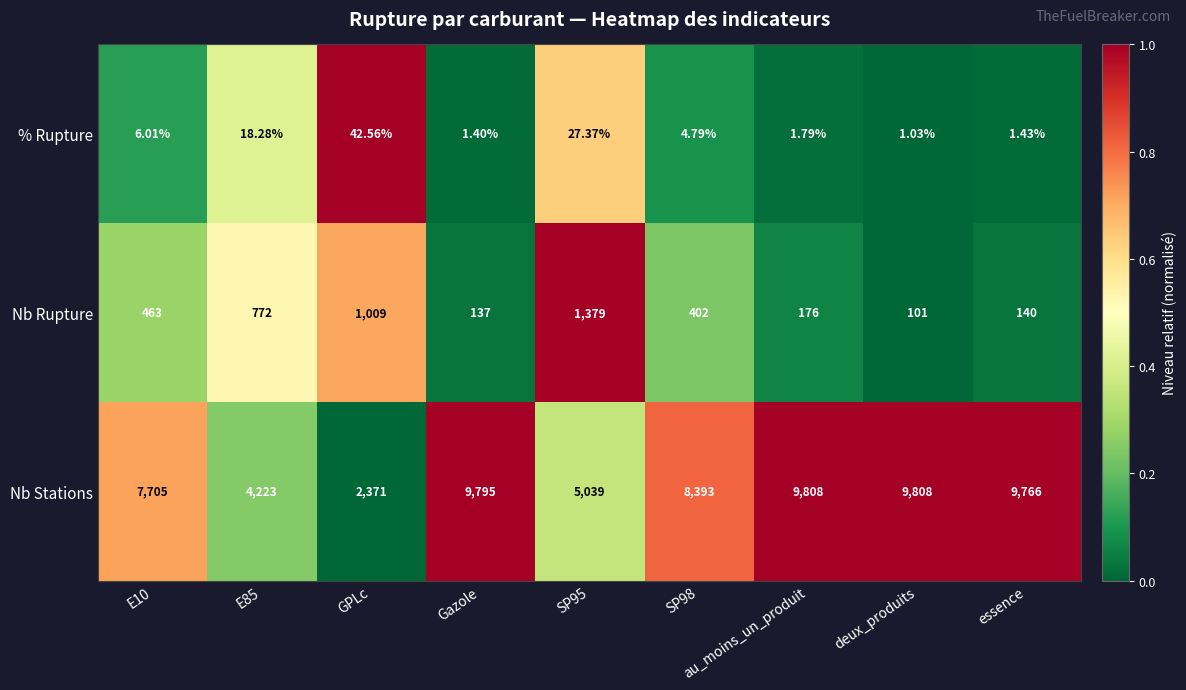

Is the value of Nb Stations at au_moins_un_produit greater than the value of % Rupture at SP95?

Yes